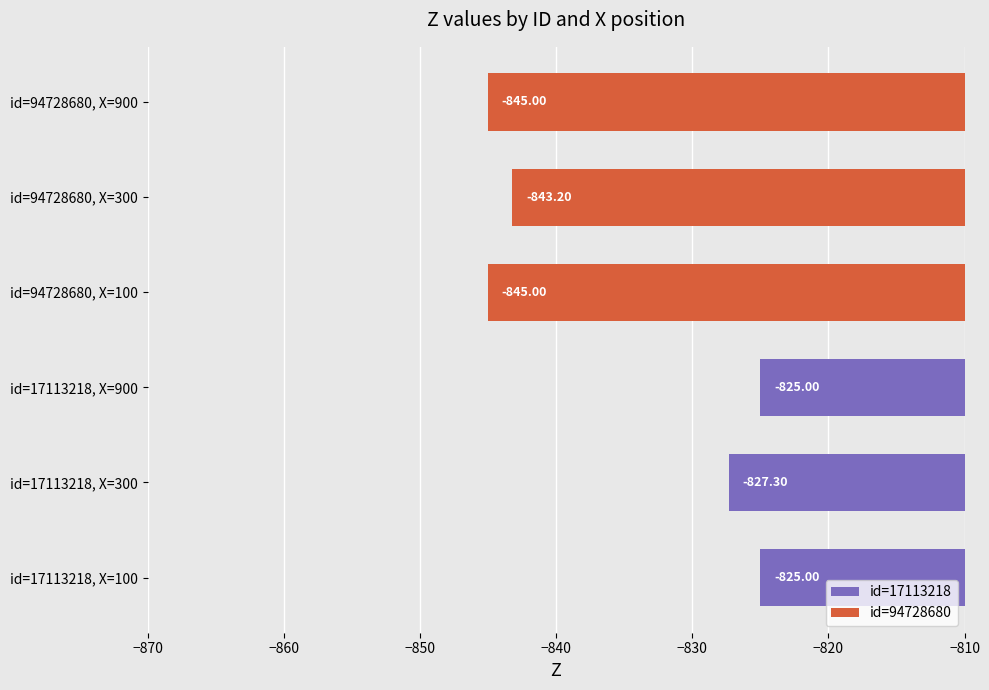

Is the value of id=17113218 at −860 greater than the value of id=94728680 at −860?

Yes